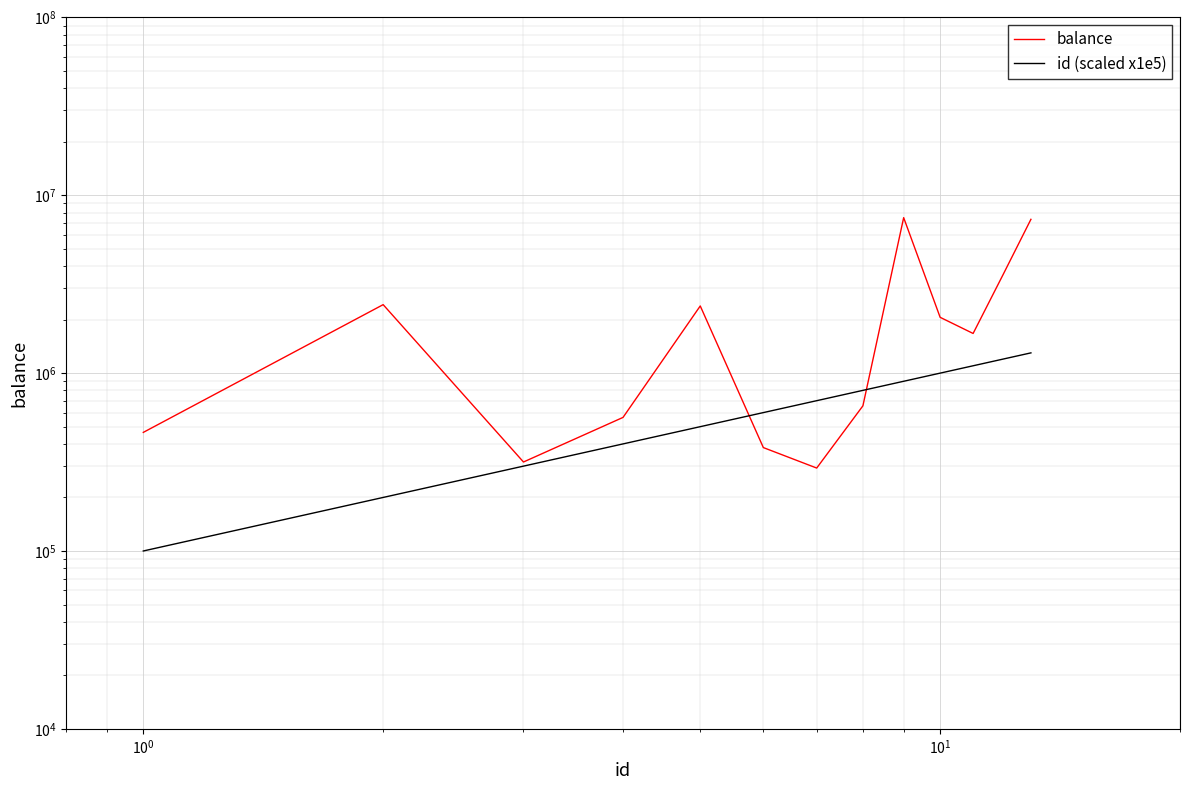

What is the difference between the maximum and minimum values in the id (scaled x1e5) series?

1200000